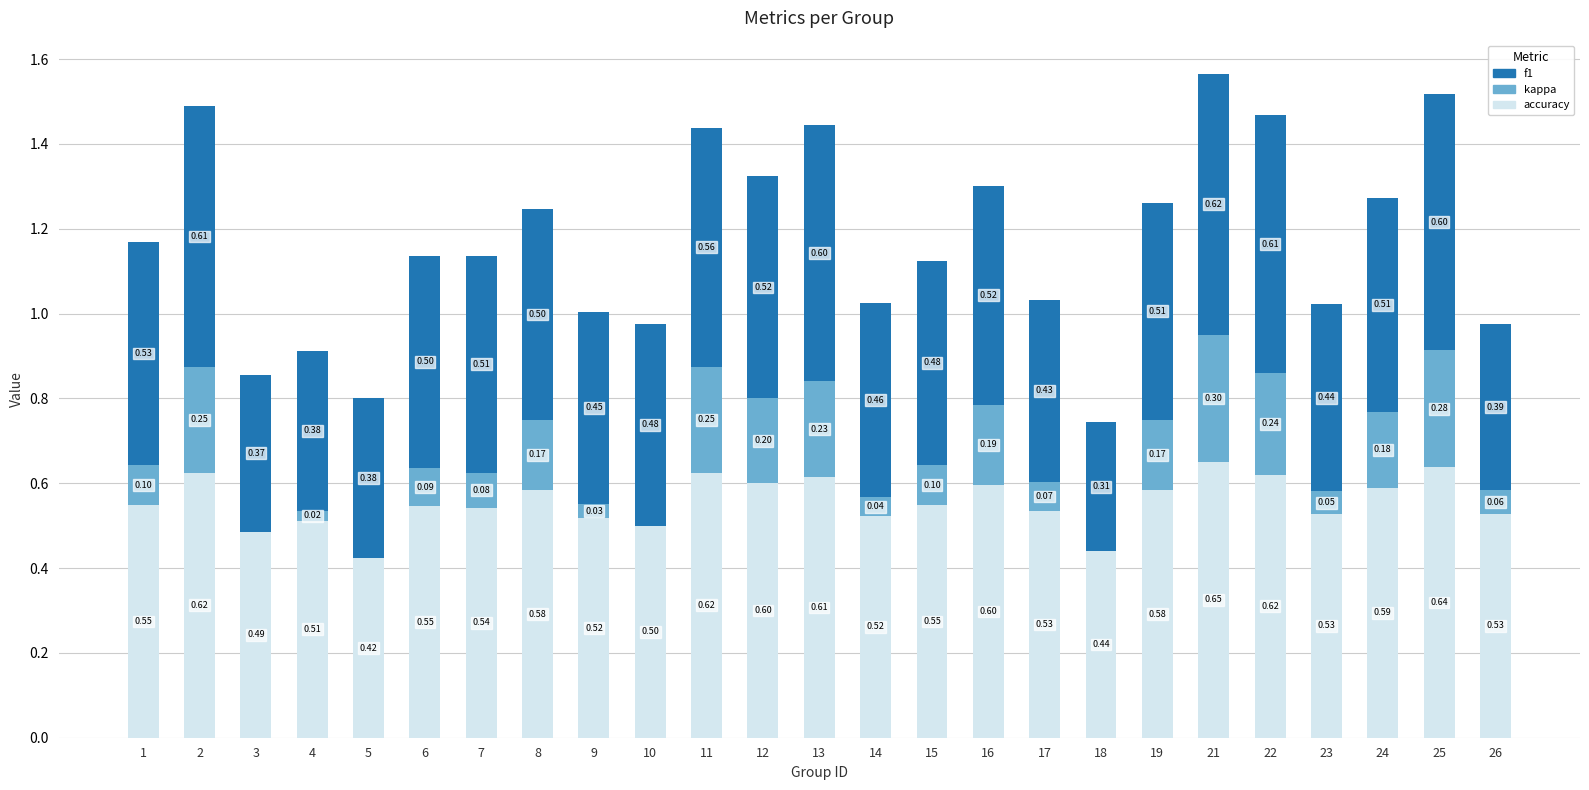

What is the sum of all accuracy values?

13.9